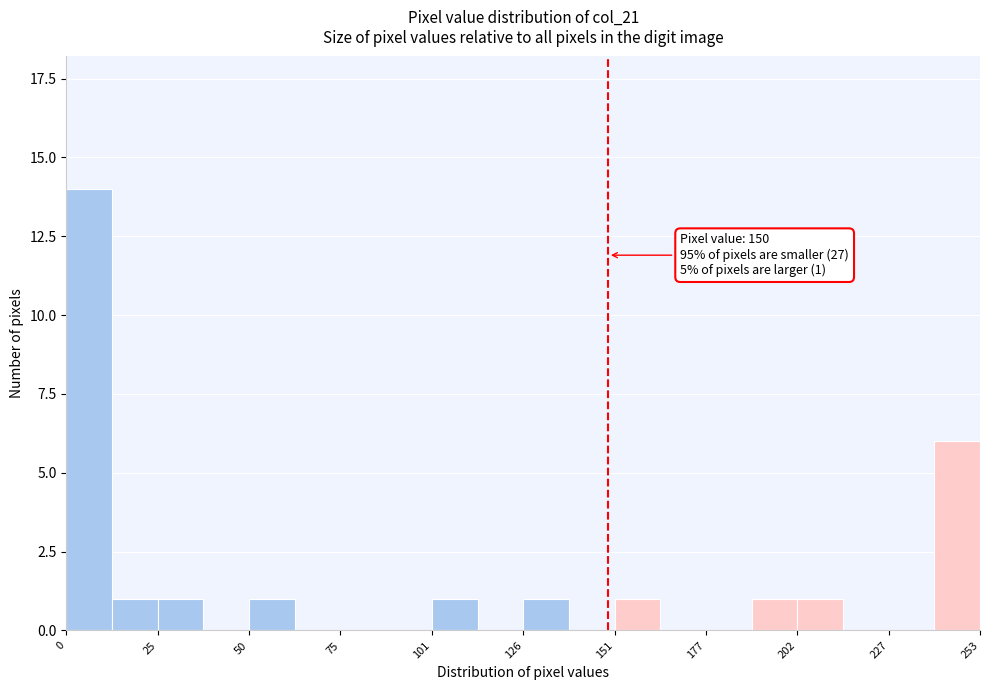

Around what value on the x-axis is the tallest bar? Give the approximate position of its centre, as read against the axis.

5